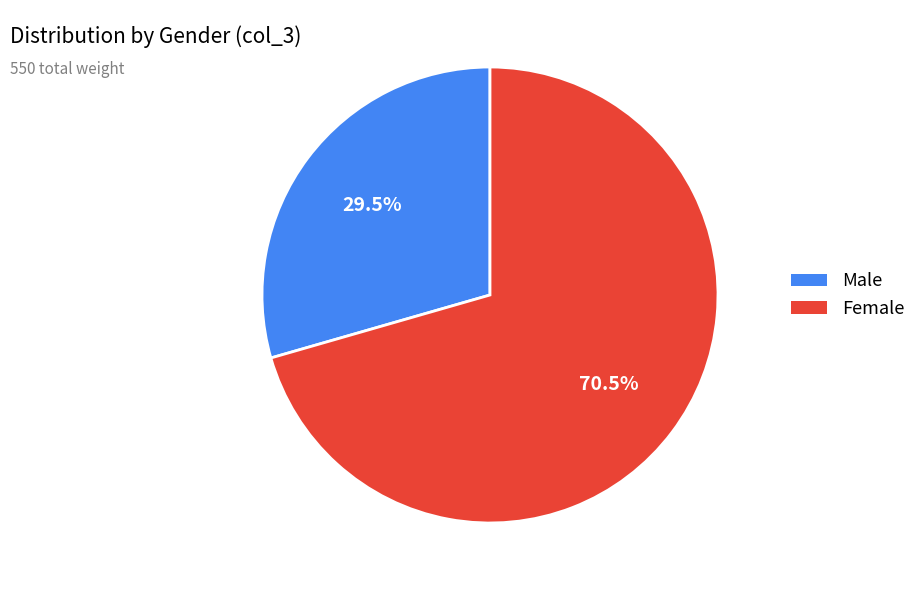

What is the total percentage of Female and Male?

100.0%